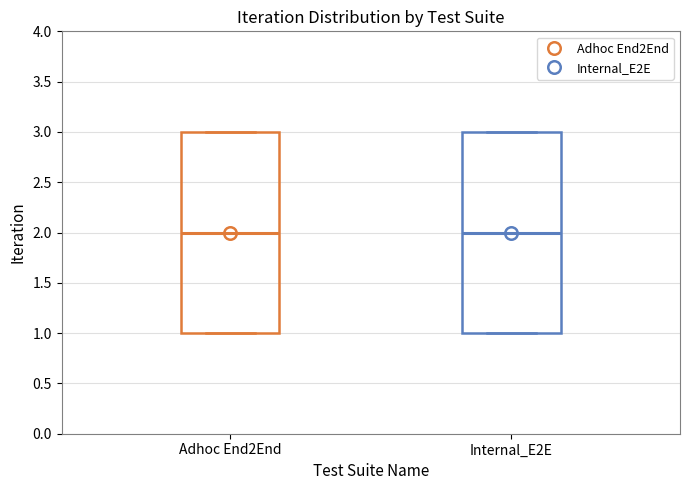

Reading left to right, read every box against the y-axis: the position of its median line, the range the box covers, and the ends of its whiskers. The values are not printed on the chart, so give them approximately, as read against the axis.

Adhoc End2End: median 2, box 1 to 3, whiskers 1 to 3
Internal_E2E: median 2, box 1 to 3, whiskers 1 to 3